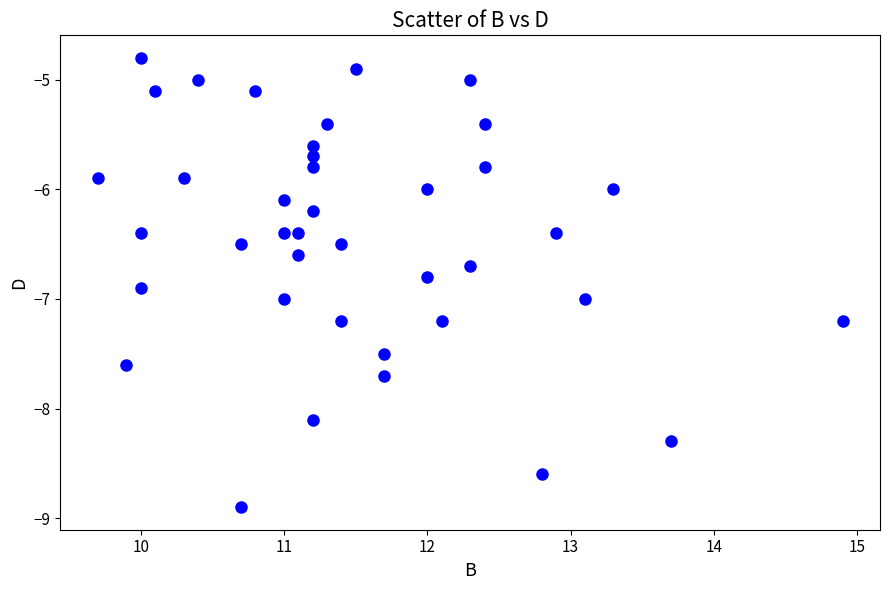

What is the range of X values (max minus min)?

5.2